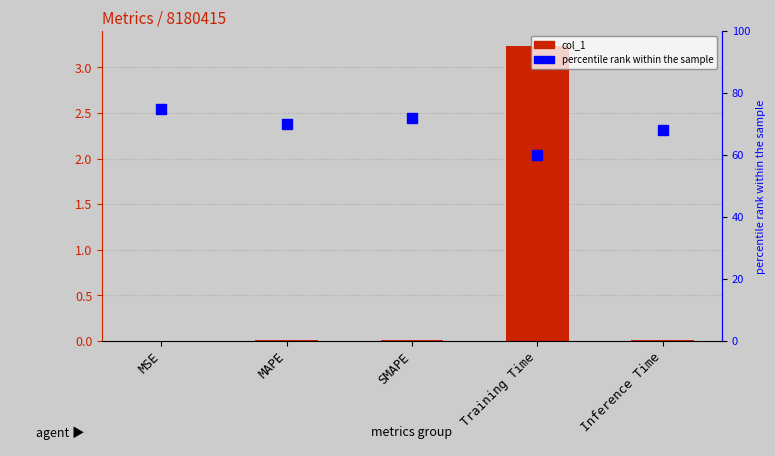

List the labels in order of percentile rank within the sample value, smallest first.

Training Time, Inference Time, MAPE, SMAPE, MSE